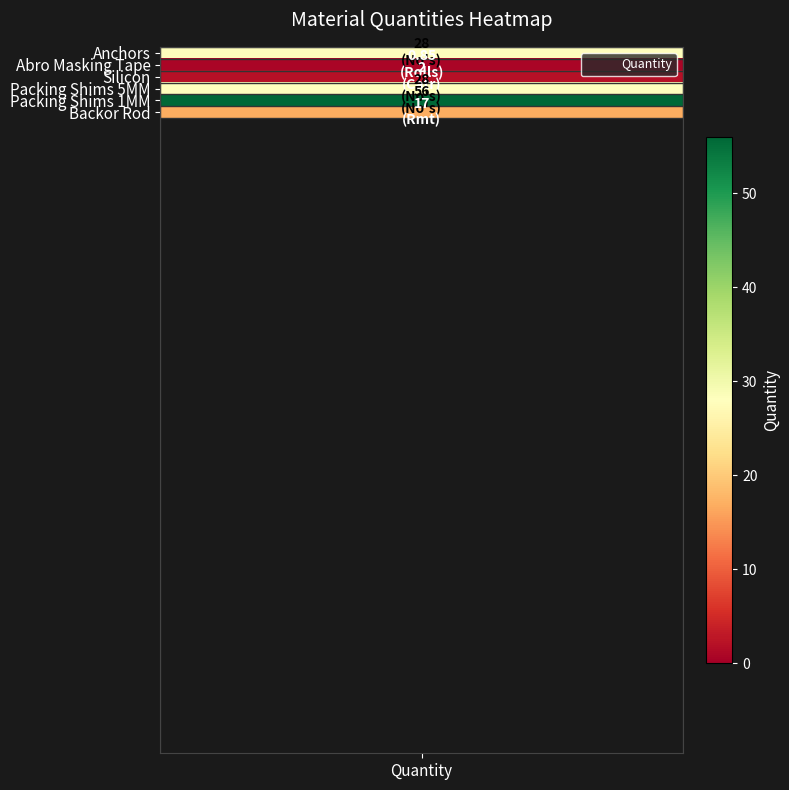

The chart shows a value of 100.6 at 4. True or false?

False